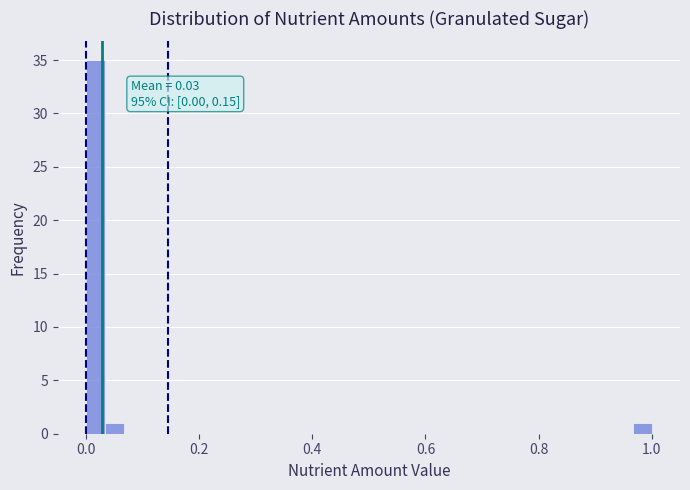

Read against the x-axis, roughly where is the centre of the tallest bar?

0.02